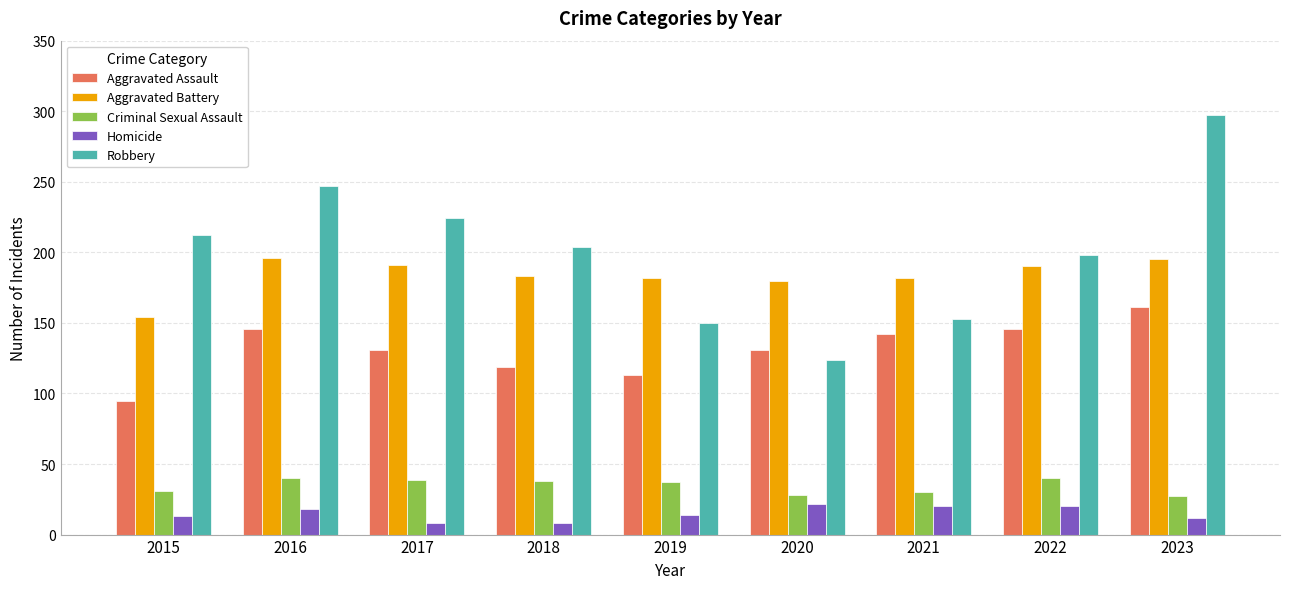

How many categories are shown in the chart?

9